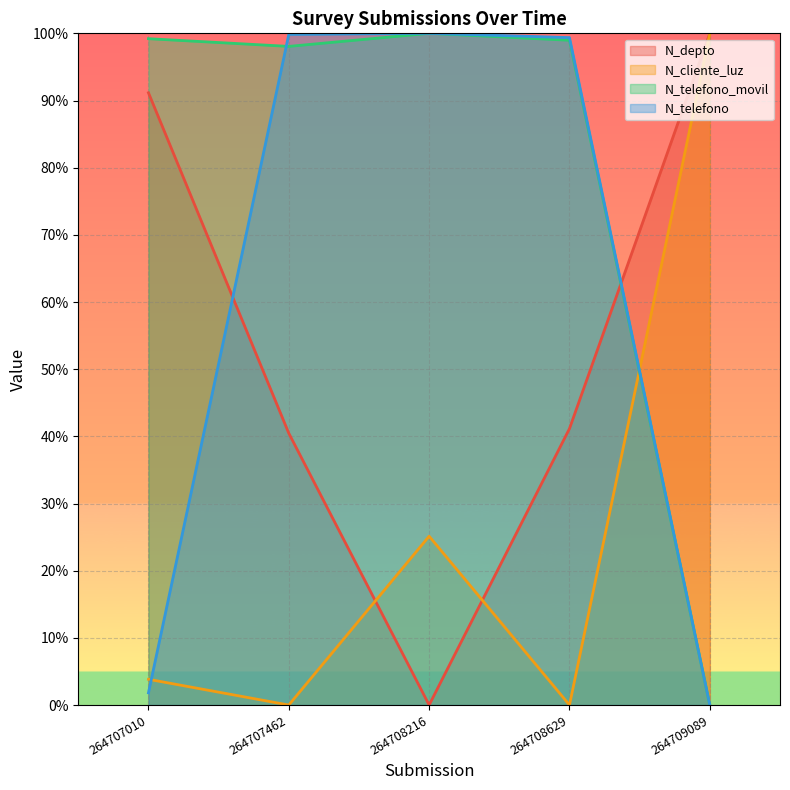

How many times do N_cliente_luz and N_telefono cross each other?

2